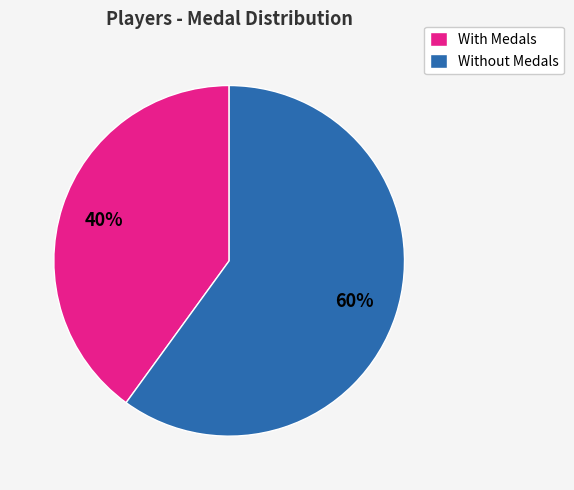

To the nearest percent, what is the average slice percentage?

50%